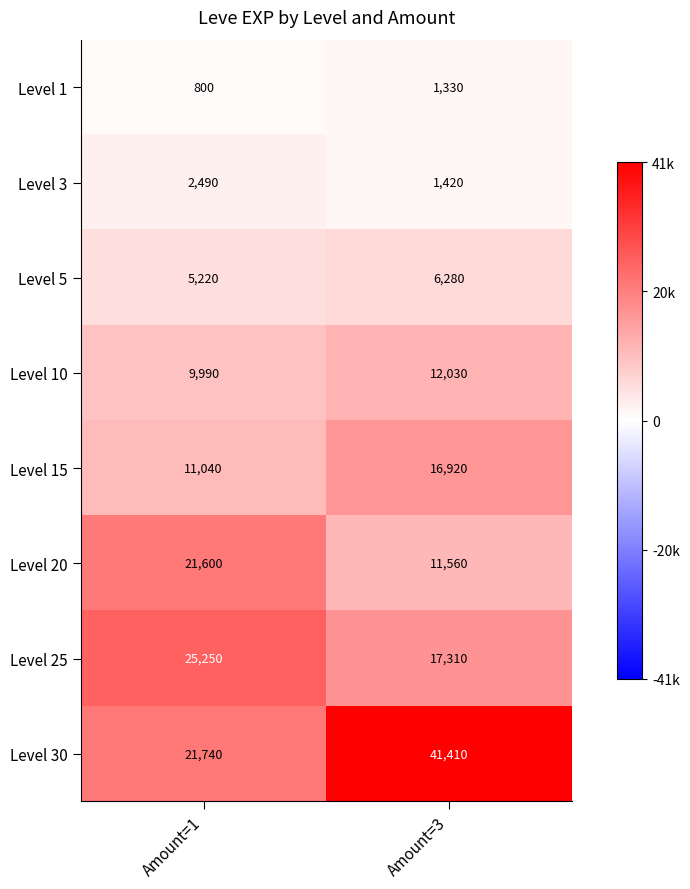

Between Amount=1 and Amount=3, which series saw the biggest shift?

Level 30